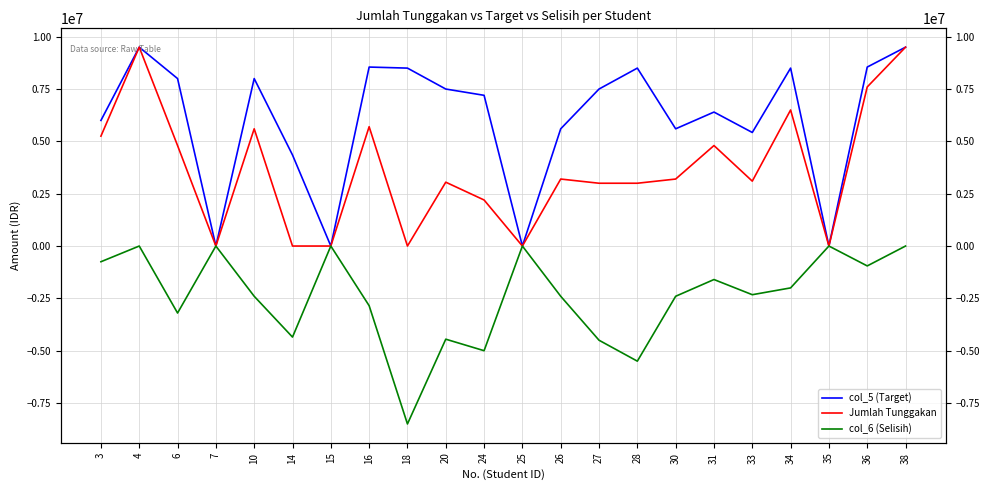

True or false: col_6 (Selisih) and col_5 (Target) intersect in this chart.

False